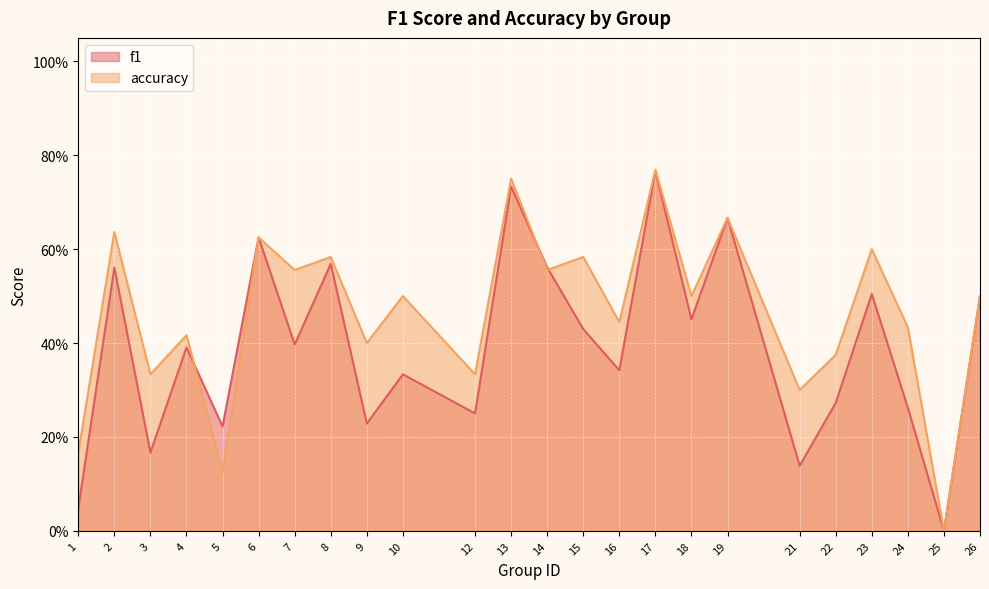

Where is the first local maximum for f1?

2